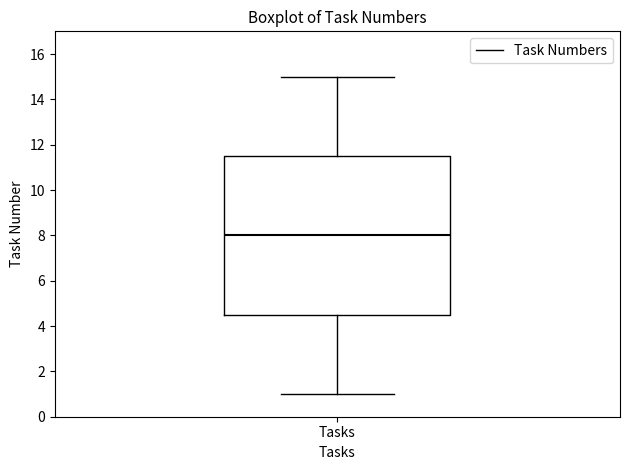

Read this box plot against the y-axis: the position of the median line, the range covered by the box, and the ends of both whiskers. The values are not printed on the chart, so give them approximately, as read against the axis.

median 8.0, box 4.6 to 11.6, whiskers 1.0 to 15.0